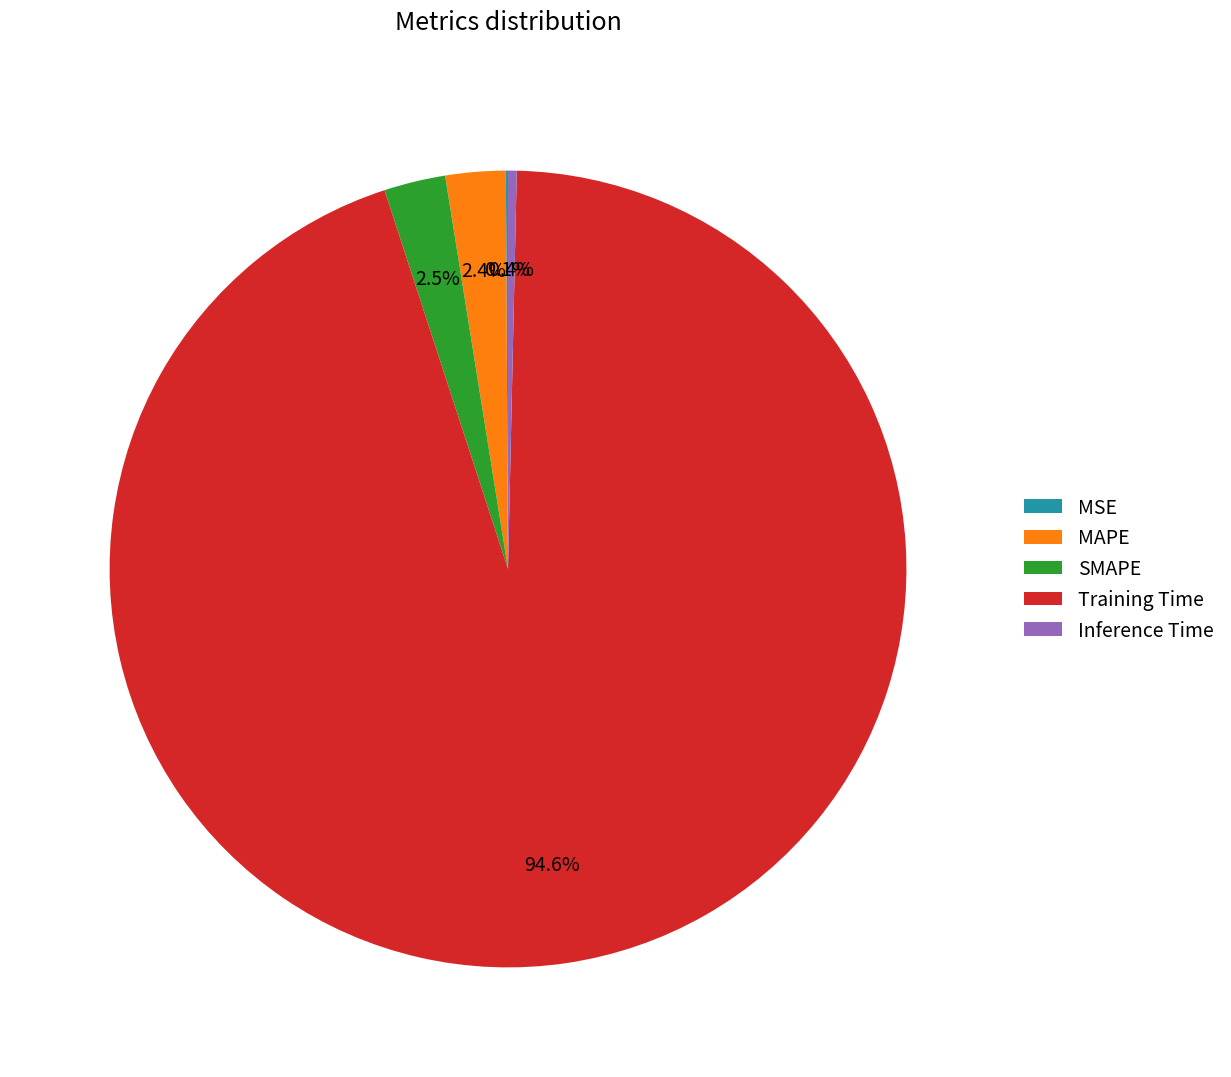

Which category has the biggest portion of the pie?

Training Time